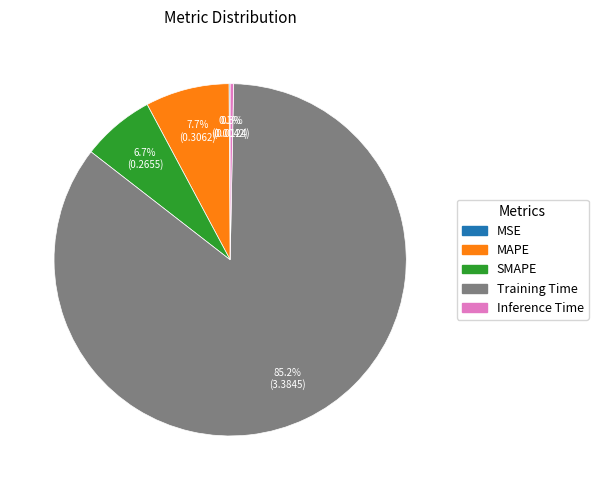

To the nearest percent, what is the average slice percentage?

20%